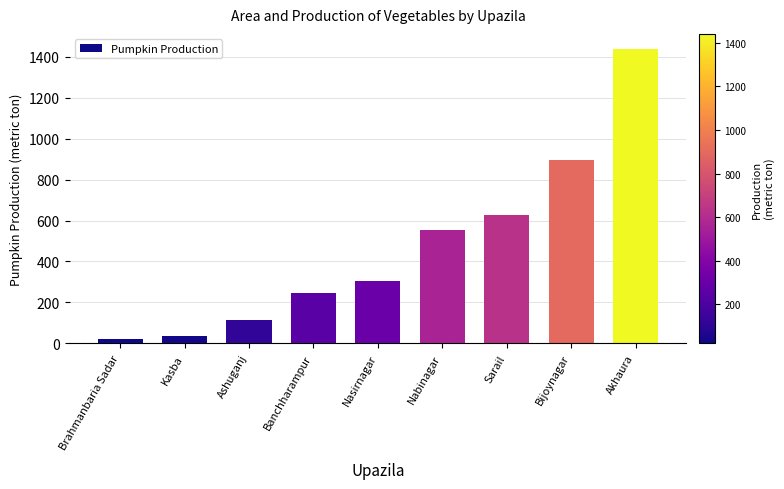

Where is the data nearest to the value 731?

Sarail